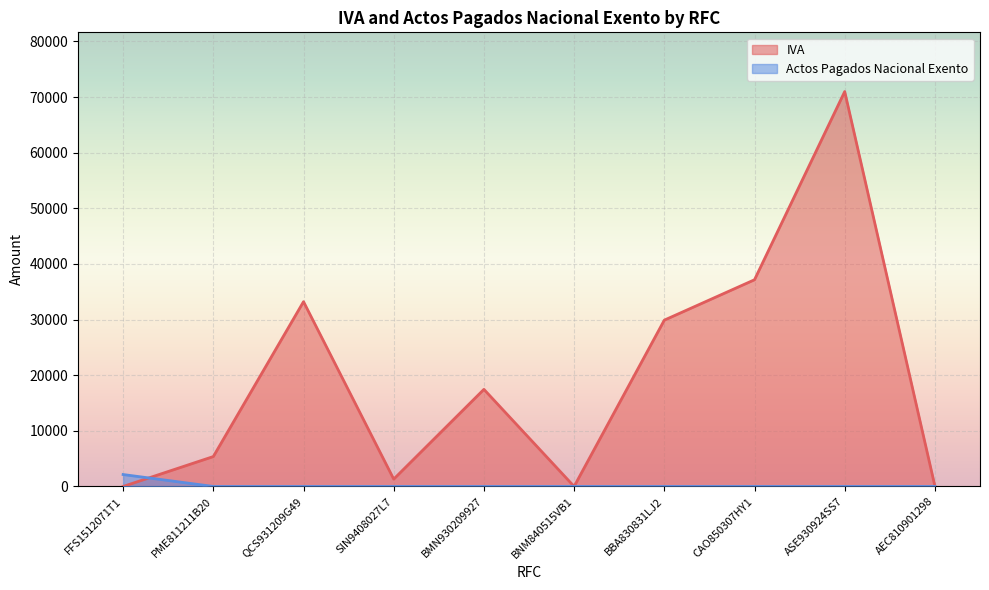

What position from the right is CAO850307HY1?

3